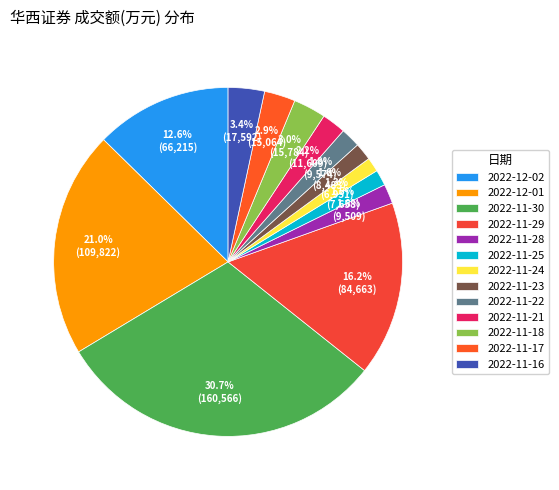

Is there any slice that represents more than half of the pie?

No